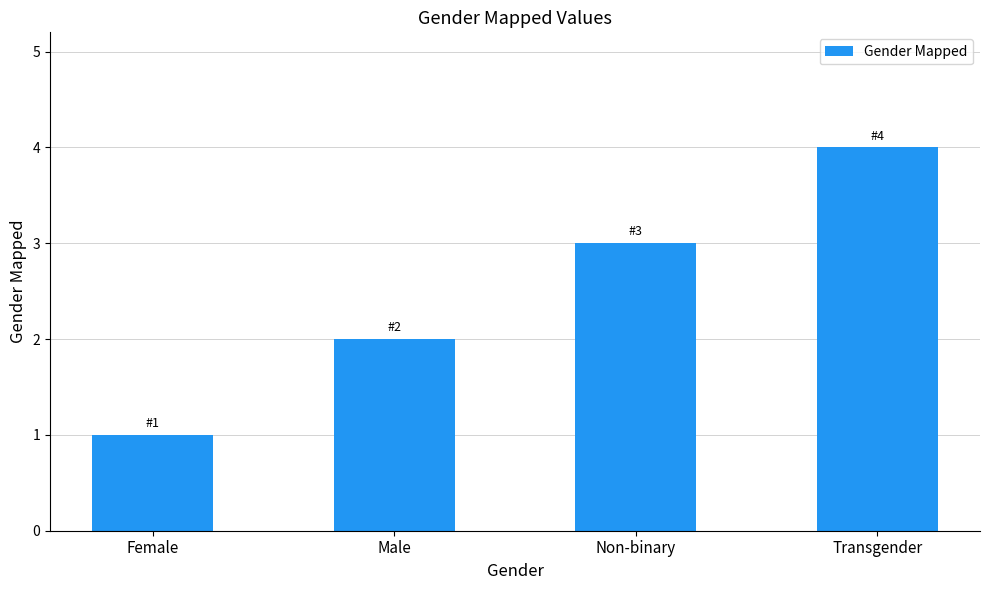

What is the minimum value shown in the chart?

1